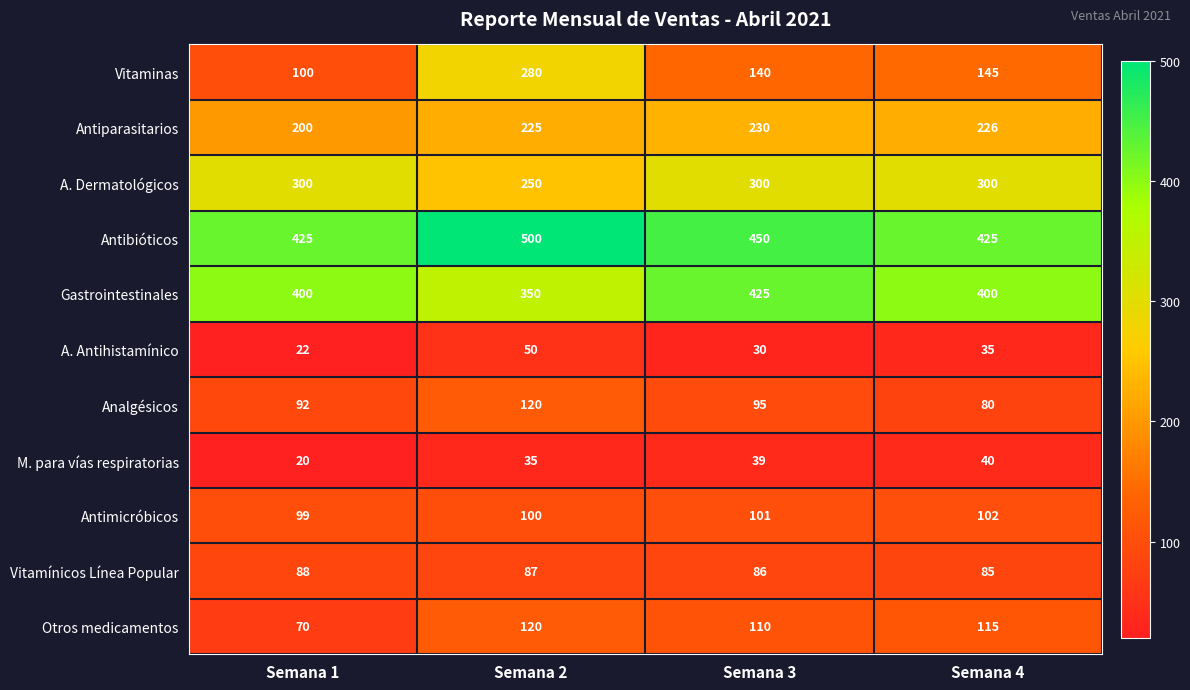

What is the highest value of the Analgésicos series?

120